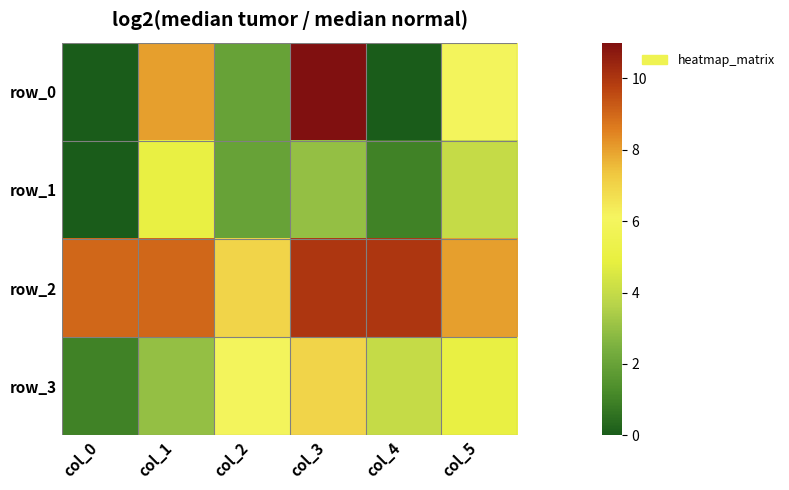

What is the greatest value displayed?

11